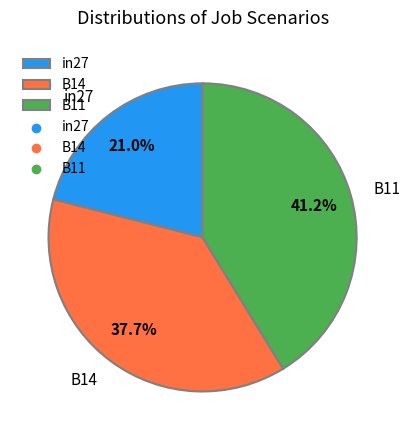

How many slices are in this pie chart?

3